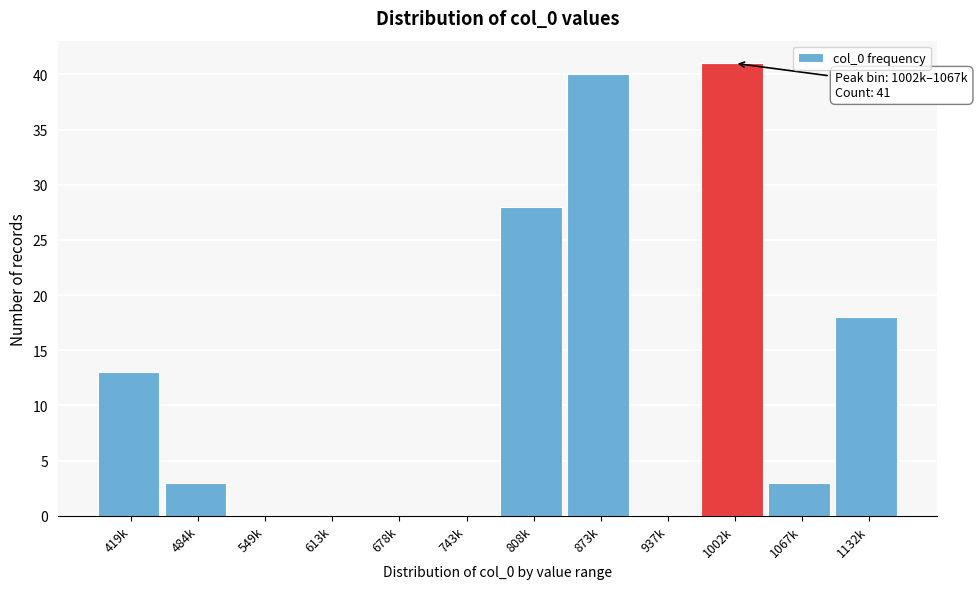

Reading left to right, list all the values displayed in this chart.

419k=13	484k=3	549k=0	613k=0	678k=0	743k=0	808k=28	873k=40	937k=0	1002k=41	1067k=3	1132k=18